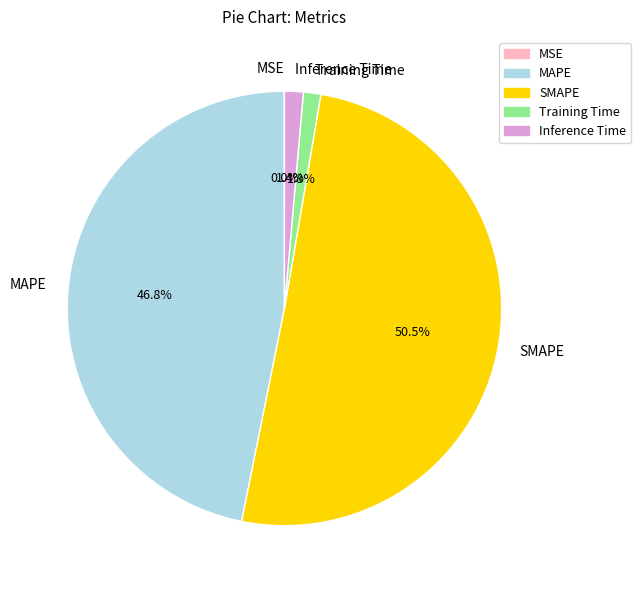

To the nearest percent, what portion does MAPE represent?

47%